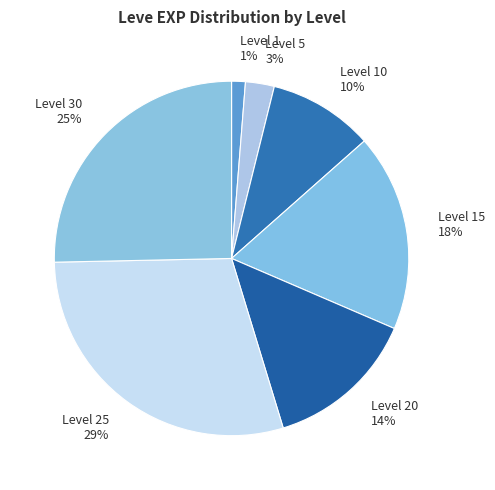

Count the number of slices in the pie.

7